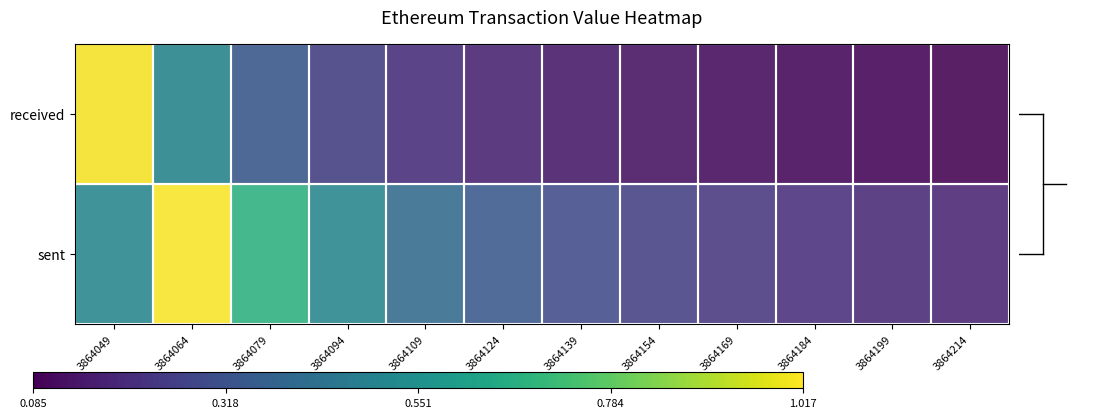

Which series has the widest spread of values?

received